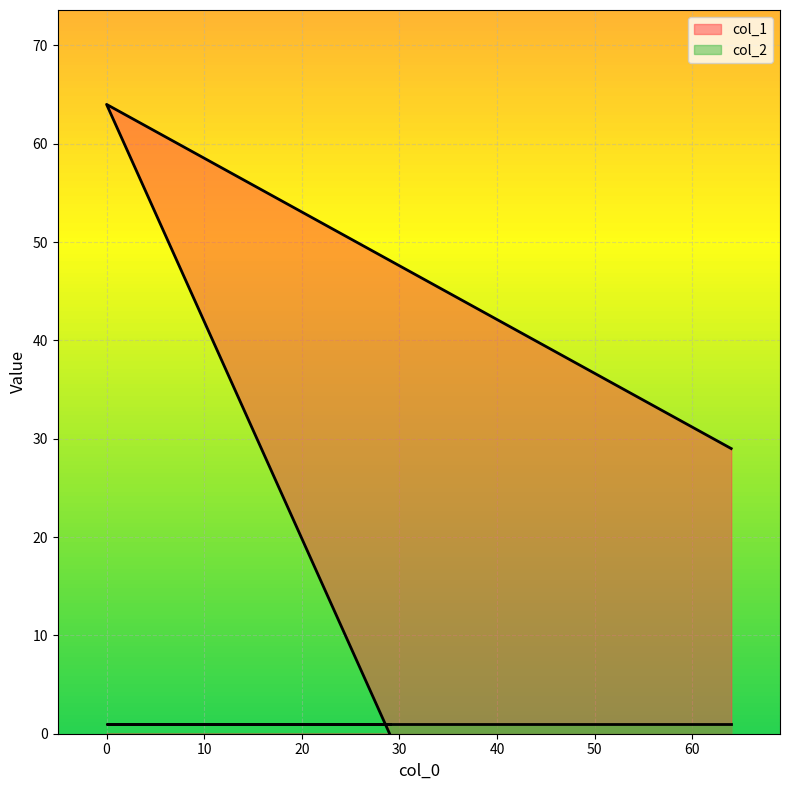

What is the sum of all values?

93